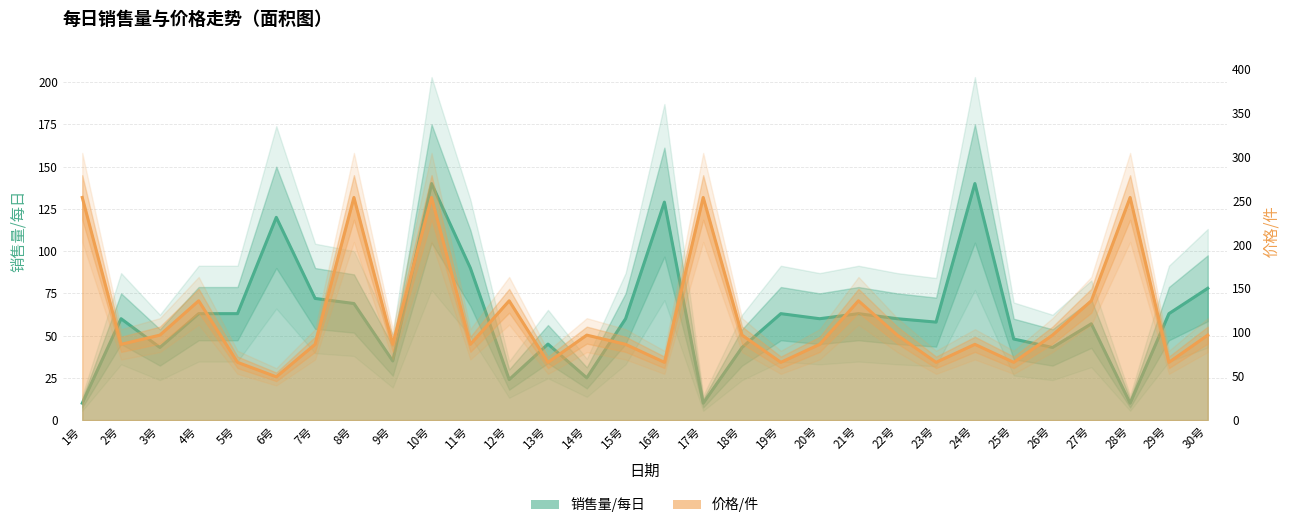

The 销售量/每日 series shows 9.0 at 13号. True or false?

False